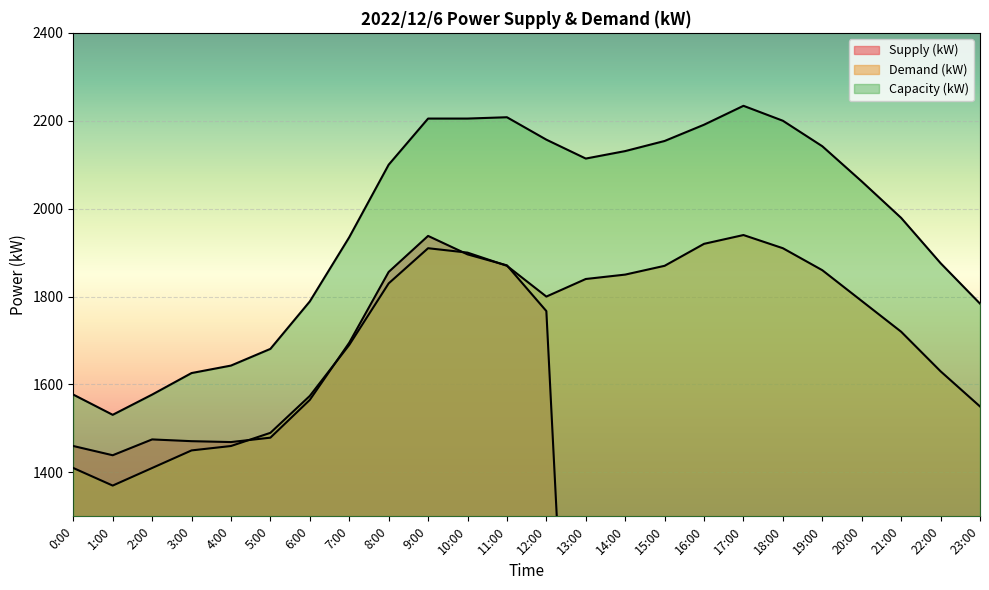

Rank the categories by Supply (kW) value from highest to lowest.

9:00, 10:00, 11:00, 8:00, 12:00, 7:00, 6:00, 5:00, 2:00, 3:00, 4:00, 0:00, 1:00, 13:00, 14:00, 15:00, 16:00, 17:00, 18:00, 19:00, 20:00, 21:00, 22:00, 23:00